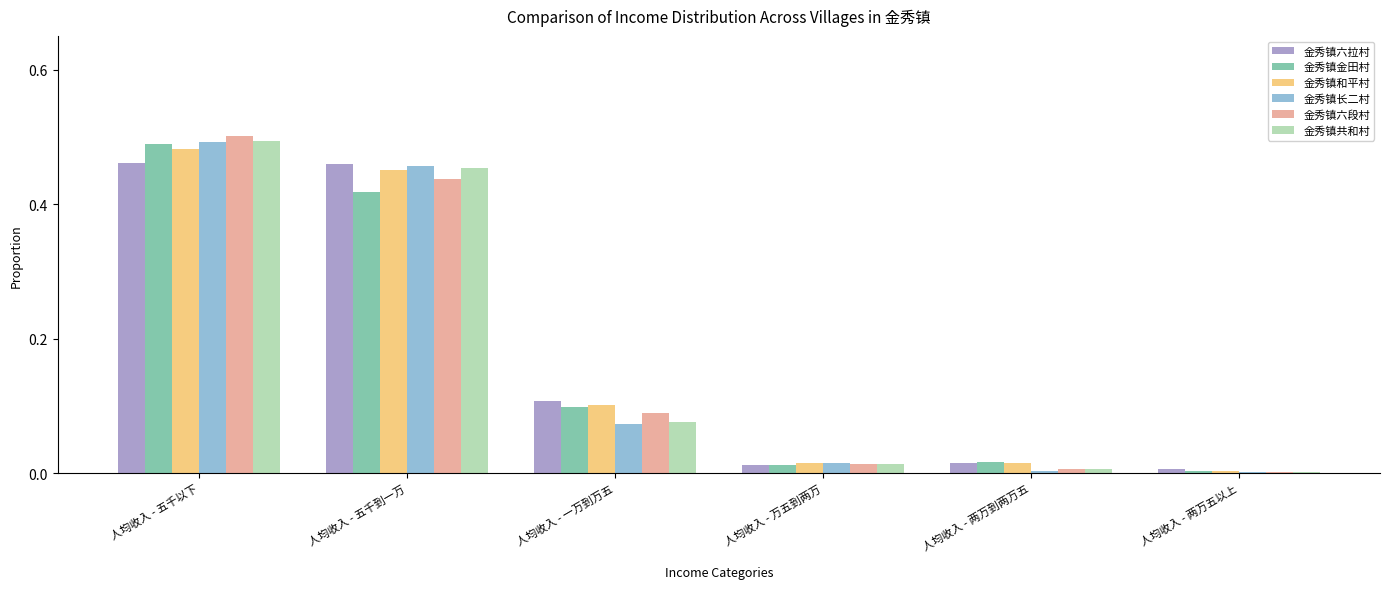

Is the value of 金秀镇共和村 at 人均收入 - 万五到两万 greater than the value of 金秀镇长二村 at 人均收入 - 五千以下?

No